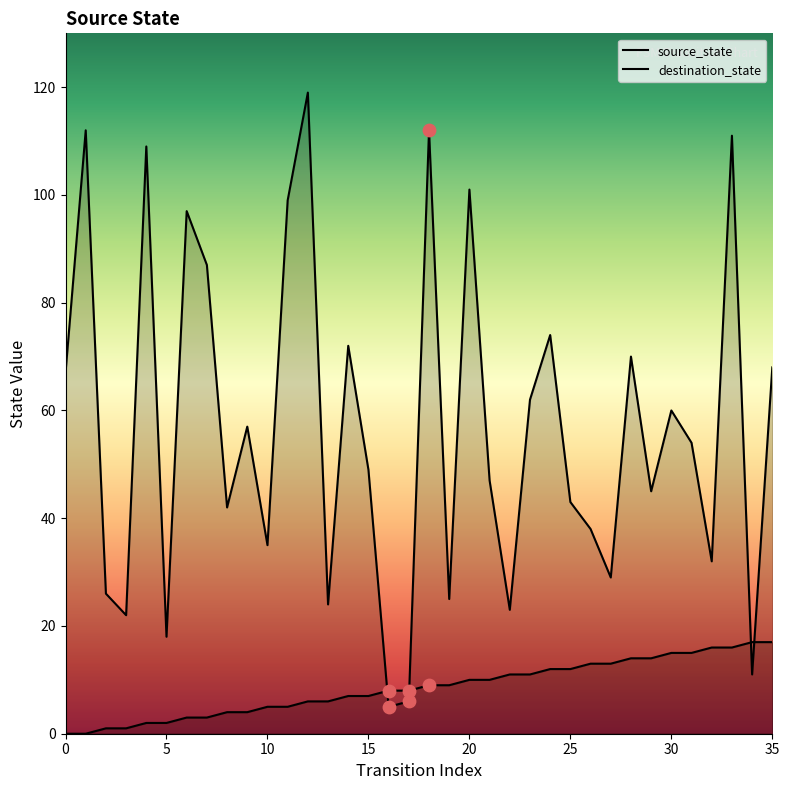

Which series contains the lowest Y value?

source_state